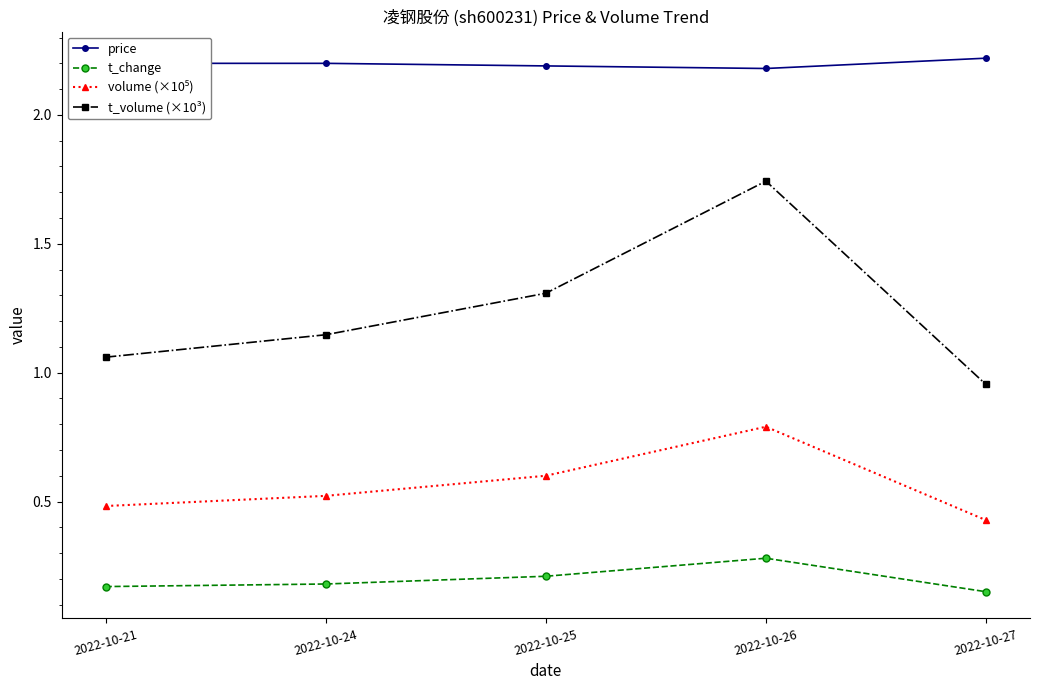

What is the value of the price point at the 4th from the left?

2.2